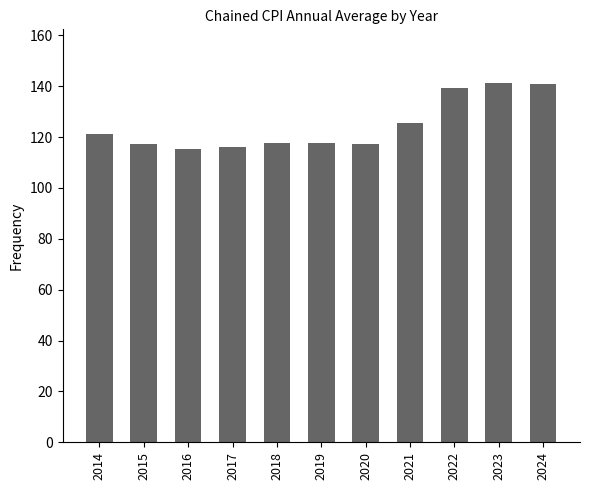

Is it true that the value at 2019 is 117.6?

True